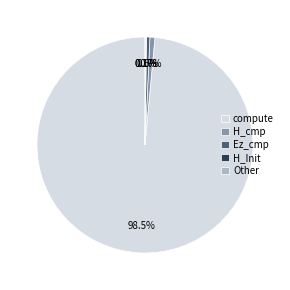

What is the majority slice?

compute